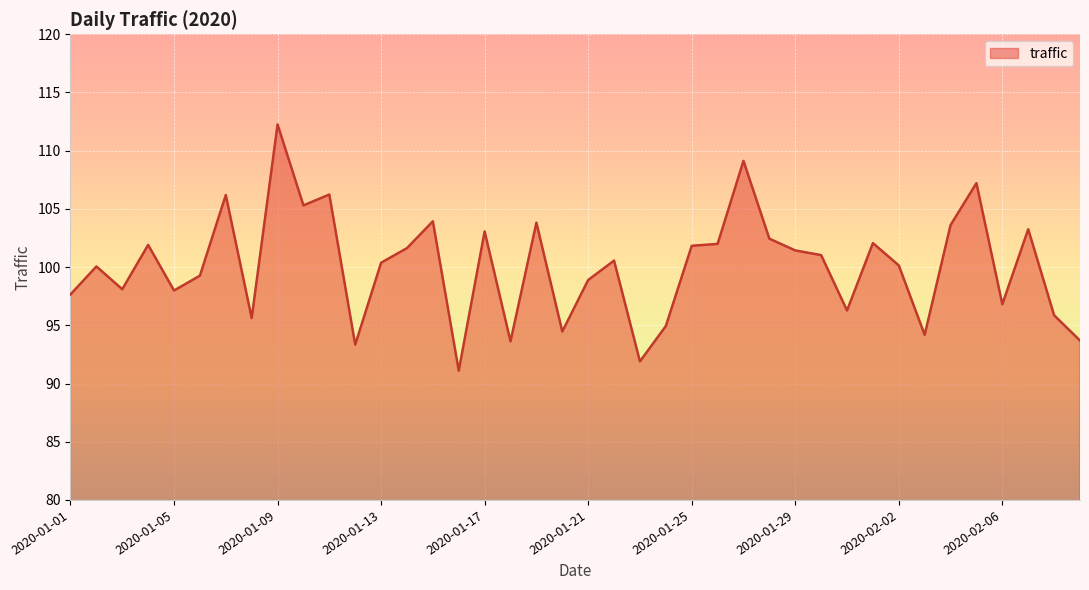

What is the difference between the maximum and minimum values?

21.2